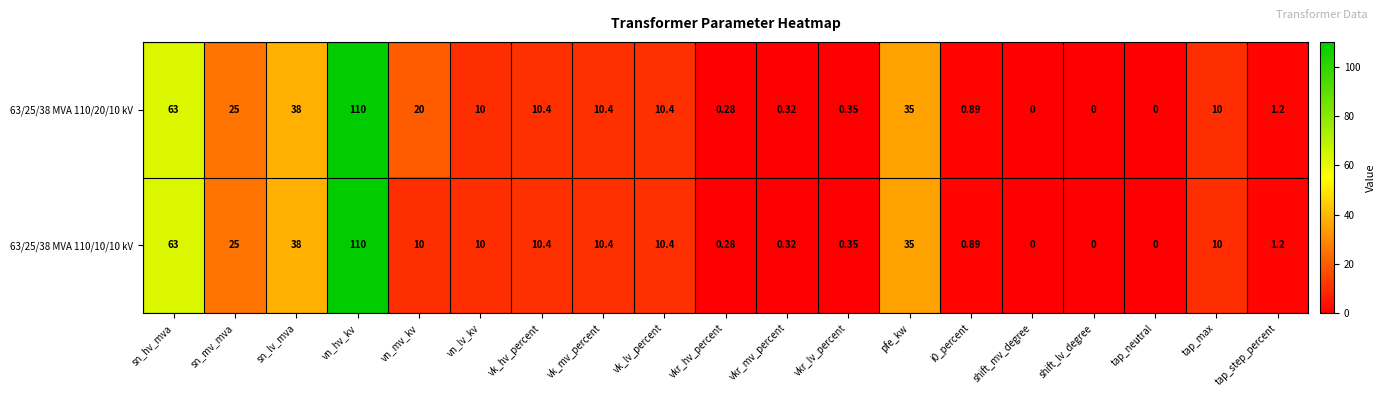

Where is 63/25/38 MVA 110/20/10 kV nearest to the value 55?

sn_hv_mva